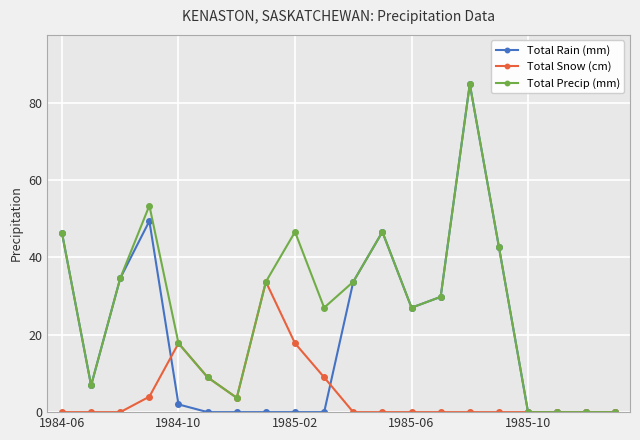

True or false: Total Rain (mm) has more than 0 points higher than both neighbors.

True